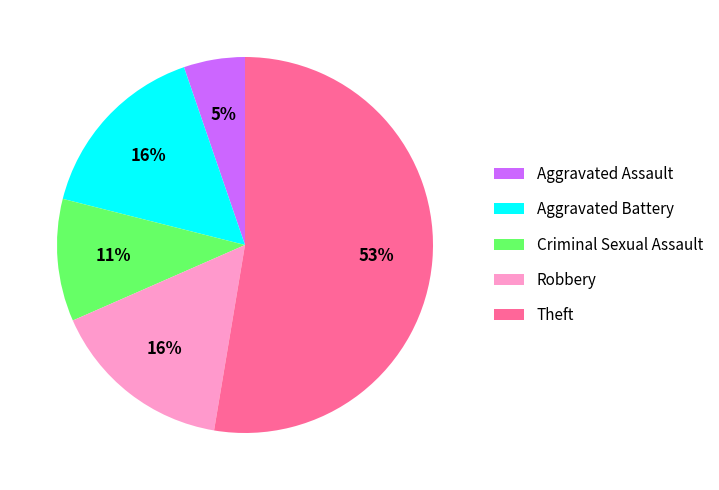

Count the number of slices in the pie.

5